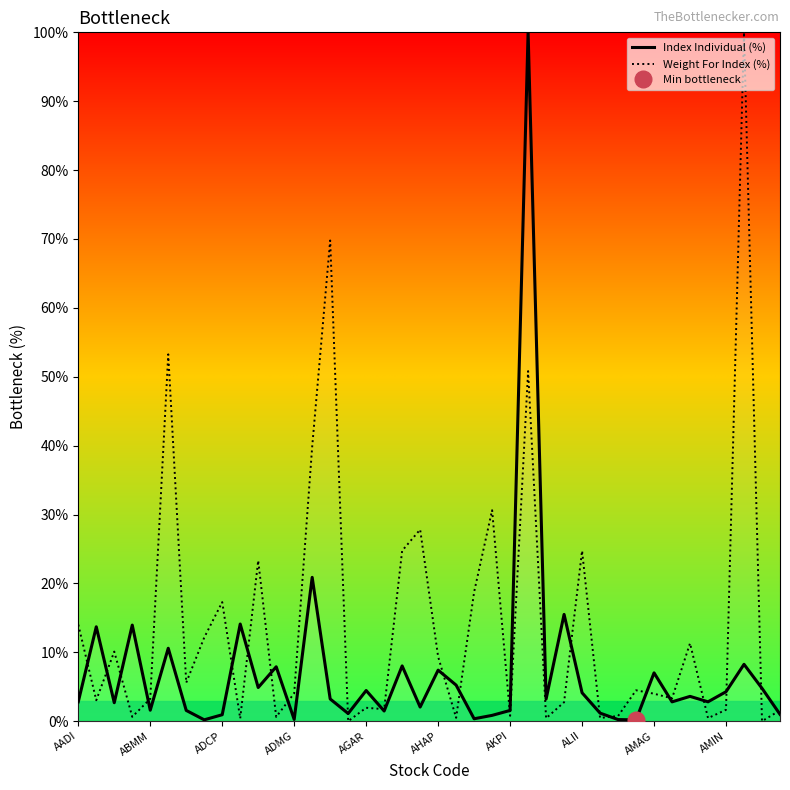

Rank the series at 39 from lowest to highest value.

Index Individual (%), Weight For Index (%)